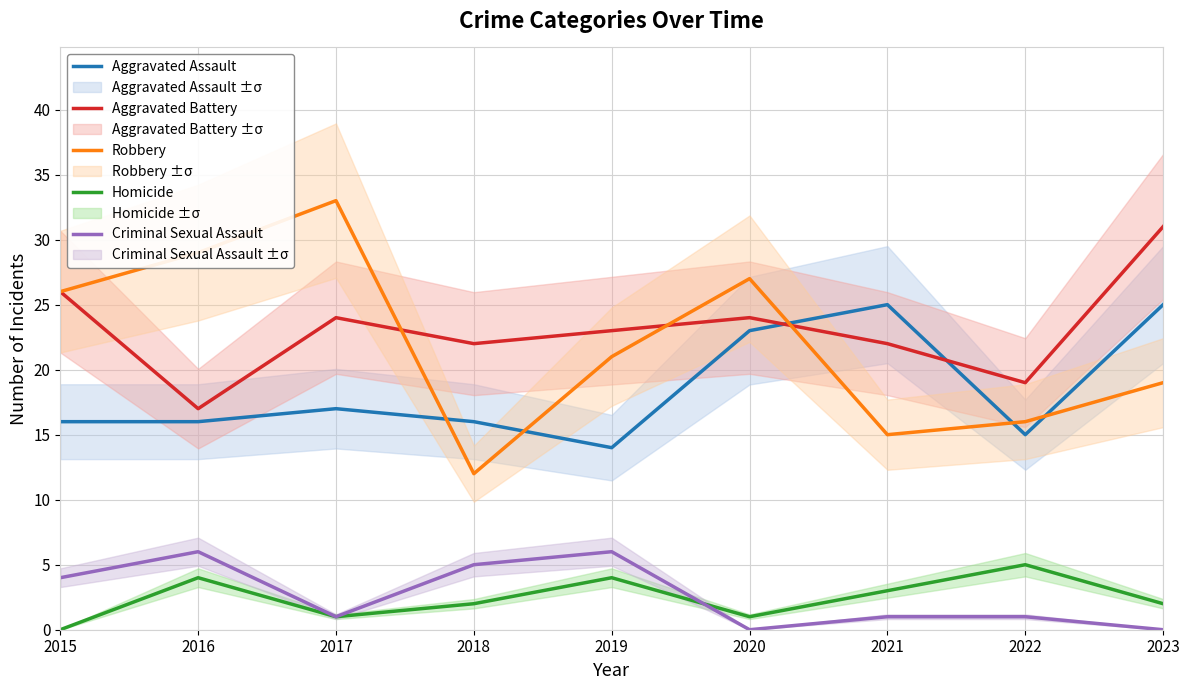

The value of Homicide at 2021 is 3. True or false?

True